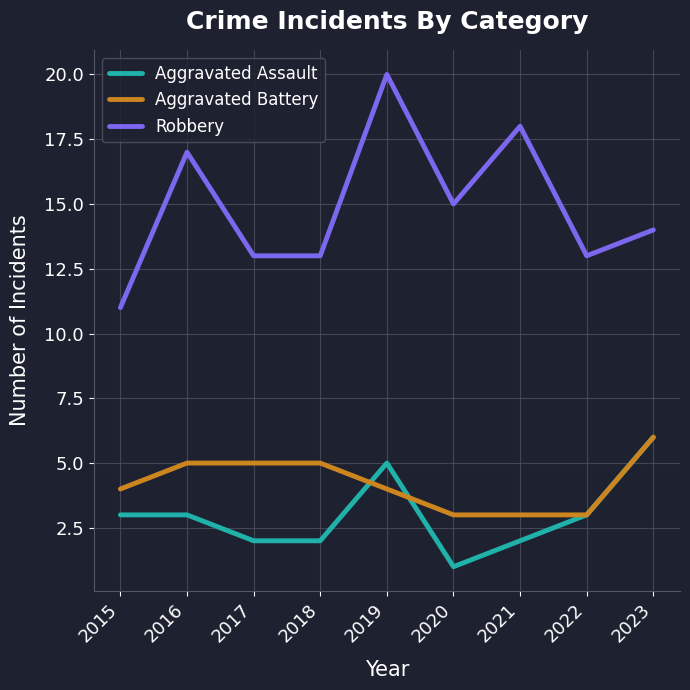

Is the value of Aggravated Battery at 2023 greater than the value of Aggravated Assault at 2016?

Yes